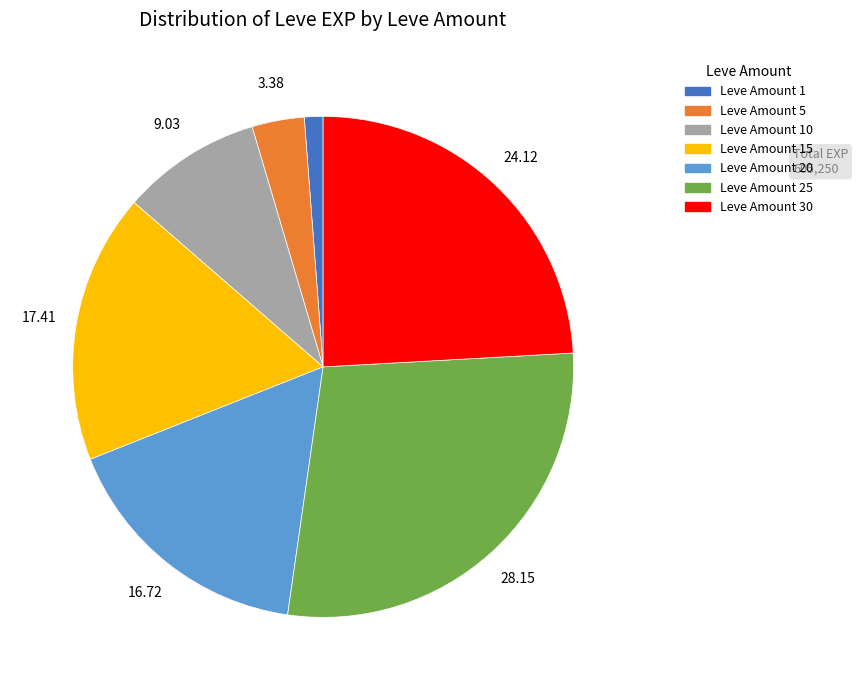

Does any single category account for the majority?

No